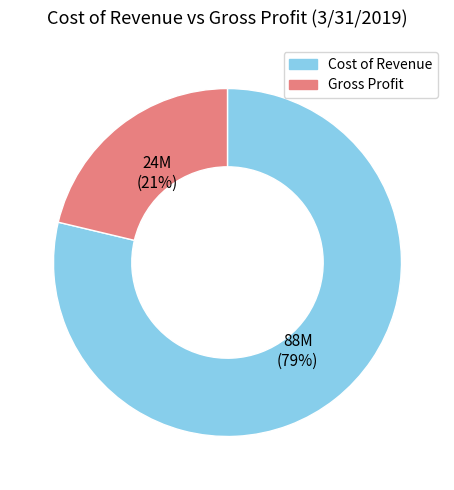

True or false: Gross Profit accounts for 32% of the total.

False